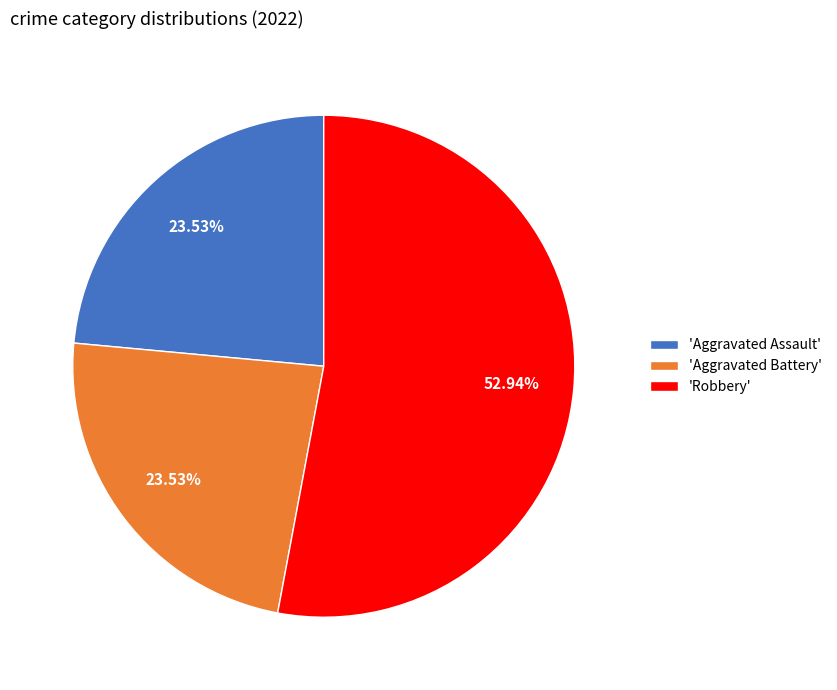

Approximately how many times larger is the value at 'Aggravated Battery' compared to 'Robbery'?

0.4